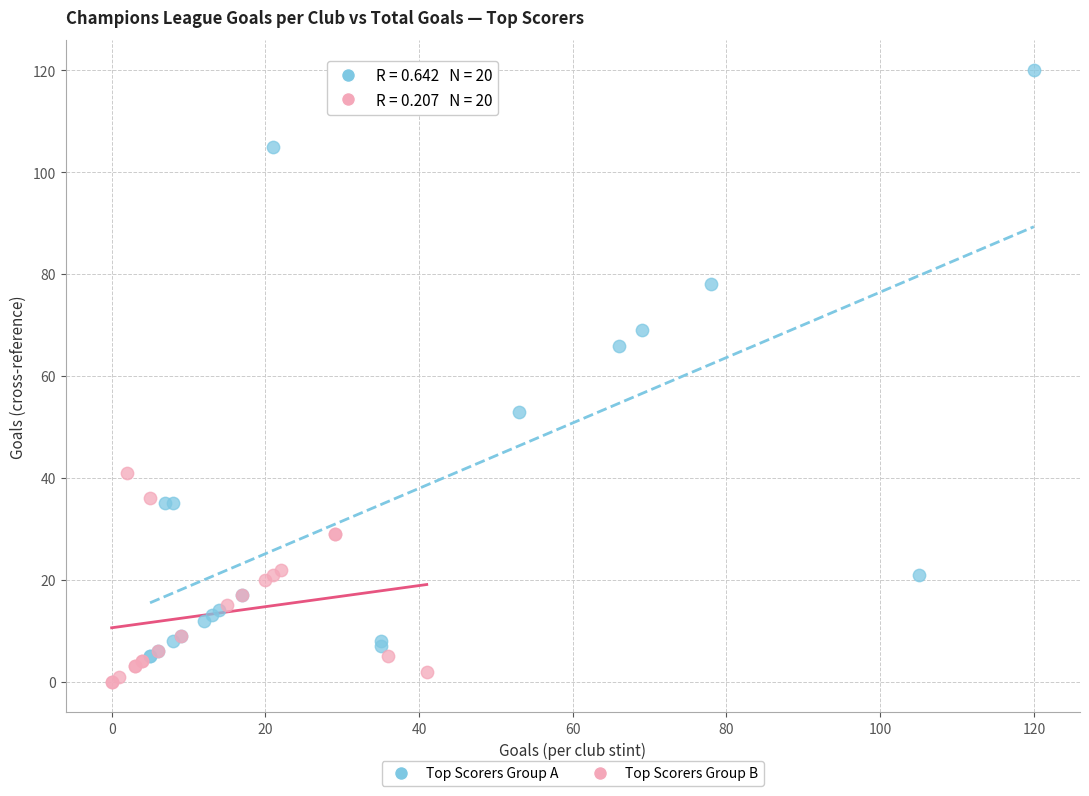

Which series reaches the maximum Y coordinate?

Top Scorers Group A